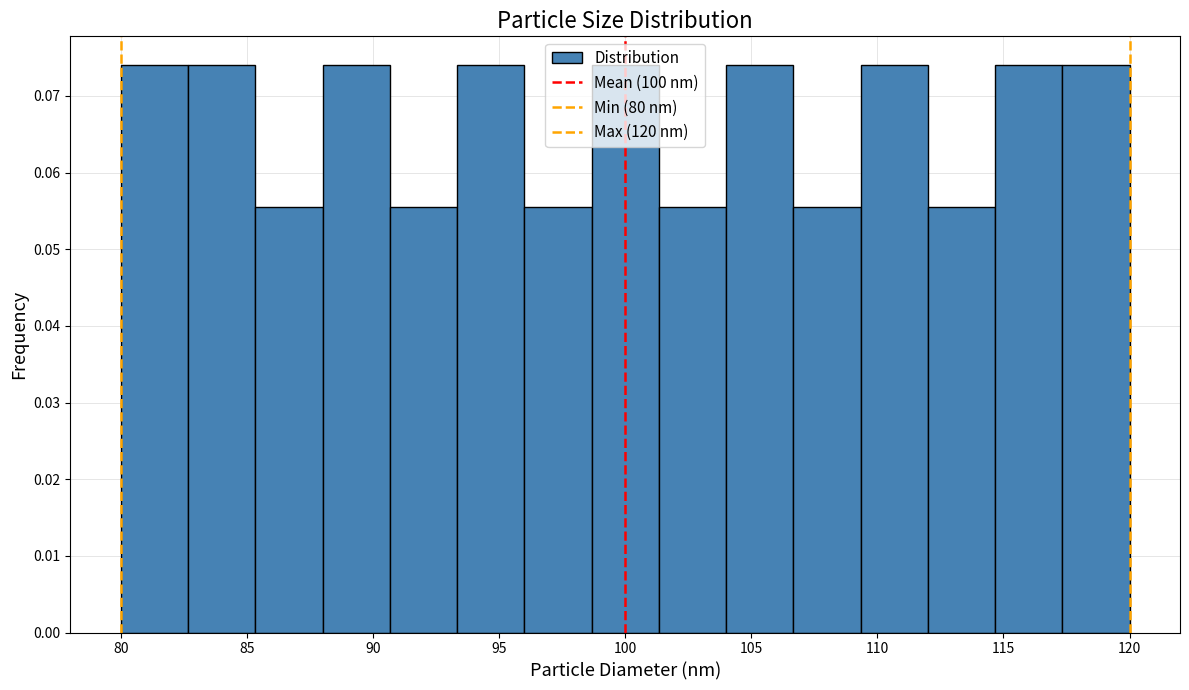

Reading left to right, transcribe this chart: for each bar, give the range it covers on the x-axis and its height. Neither the bar edges nor the heights are printed on the chart, so give them approximately, as read against the axes.

80.0 to 82.5: 0.074
82.5 to 85.5: 0.074
85.5 to 88.0: 0.056
88.0 to 90.5: 0.074
90.5 to 93.5: 0.056
93.5 to 96.0: 0.074
96.0 to 98.5: 0.056
98.5 to 101.5: 0.074
101.5 to 104.0: 0.056
104.0 to 106.5: 0.074
106.5 to 109.5: 0.056
109.5 to 112.0: 0.074
112.0 to 114.5: 0.056
114.5 to 117.5: 0.074
117.5 to 120.0: 0.074